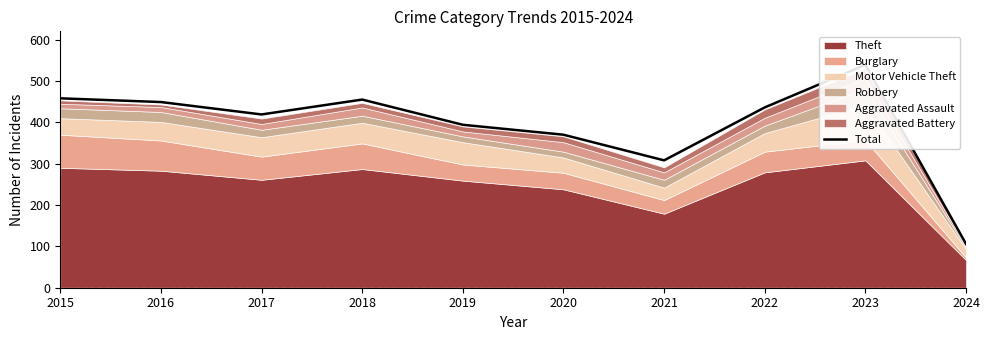

How many values are below 436?

5